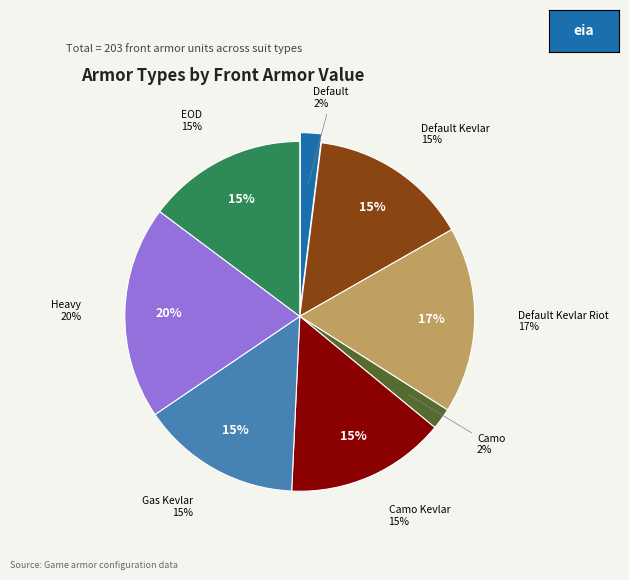

Rank the categories by value from highest to lowest.

Heavy, Default Kevlar Riot, Default Kevlar, Camo Kevlar, Gas Kevlar, EOD, Default, Camo